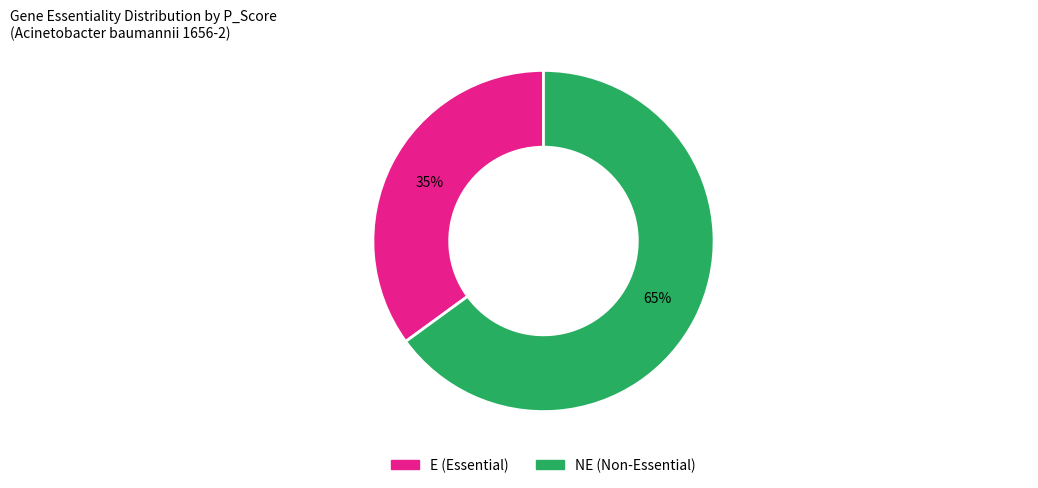

Is it true that E is 29% of the pie?

False